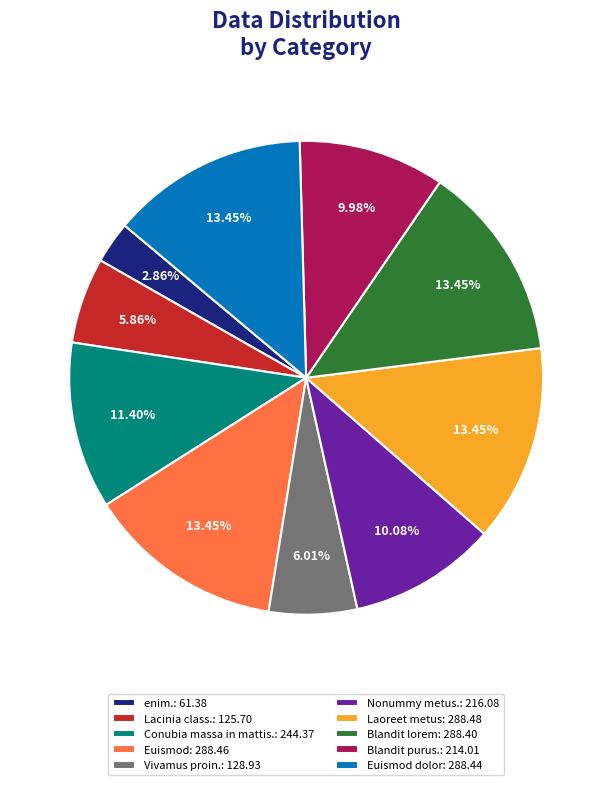

How many segments does this pie chart have?

10